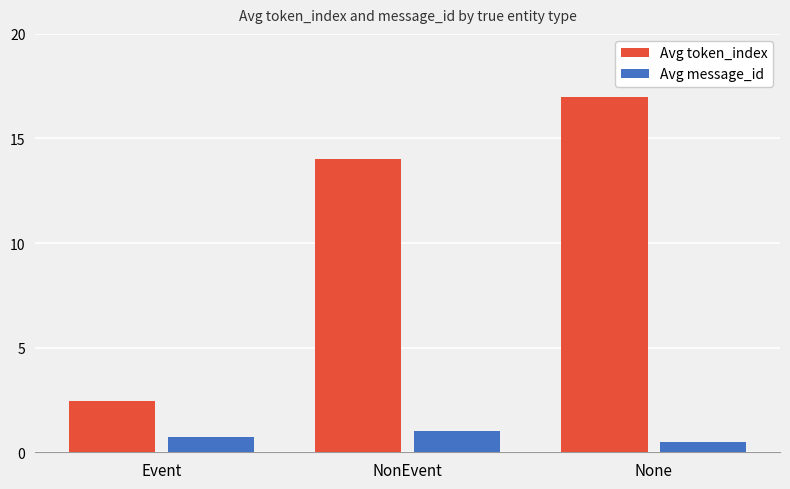

At NonEvent, list the series in order from largest to smallest.

Avg token_index, Avg message_id